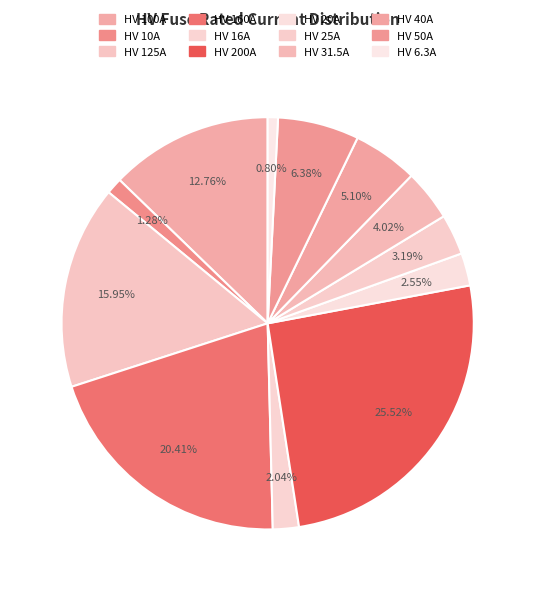

Which category has the biggest portion of the pie?

HV 200A